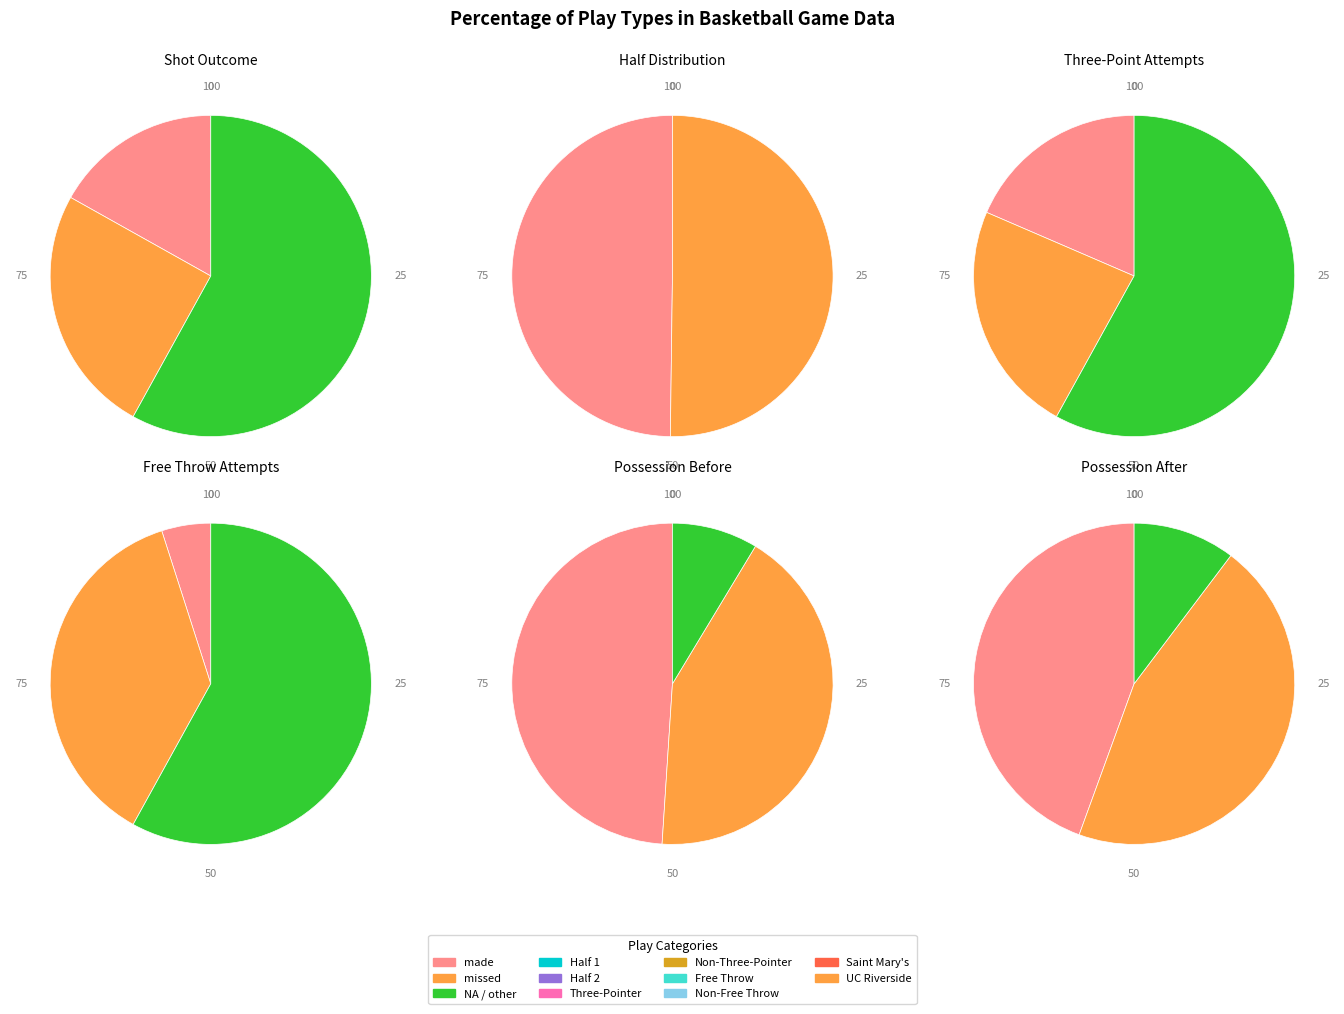

To the nearest percent, what percentage of the pie is made?

17%